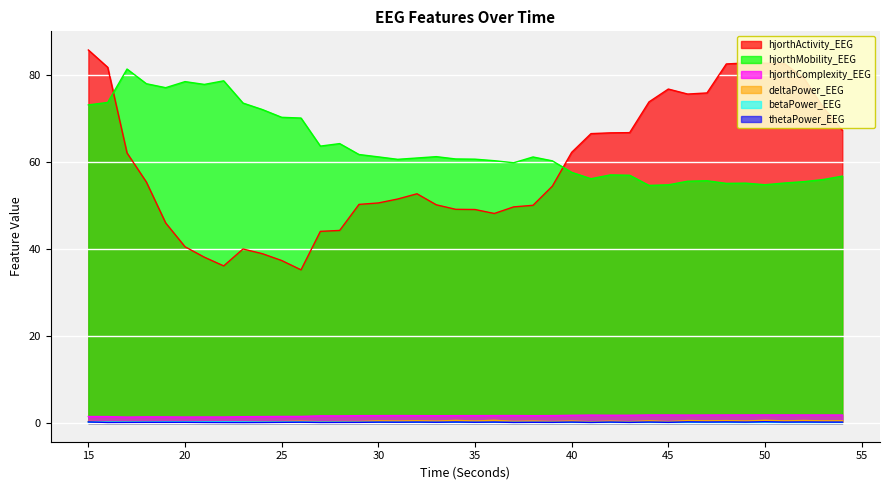

Reading left to right, extract all data points from this chart.

hjorthActivity_EEG: 85.8	81.9	62.2	55.5	46.0	40.6	38.2	36.2	40.1	39.0	37.4	35.3	44.1	44.3	50.3	50.7	51.6	52.8	50.2	49.2	49.1	48.2	49.7	50.1	54.5	62.3	66.6	66.8	66.8	73.9	76.9	75.7	76.0	82.6	82.9	82.8	82.7	79.5	72.7	67.4
hjorthMobility_EEG: 73.2	73.8	81.5	78.1	77.2	78.6	77.9	78.8	73.6	72.1	70.4	70.2	63.7	64.3	61.8	61.3	60.7	61.0	61.3	60.8	60.7	60.4	59.9	61.2	60.3	57.7	56.2	57.1	57.0	54.7	54.8	55.7	55.8	55.2	55.2	54.8	55.2	55.6	56.0	56.8
hjorthComplexity_EEG: 1.5	1.5	1.4	1.4	1.4	1.4	1.4	1.4	1.5	1.5	1.5	1.5	1.7	1.7	1.7	1.7	1.7	1.7	1.7	1.7	1.7	1.7	1.7	1.7	1.7	1.8	1.8	1.8	1.8	1.9	1.9	1.8	1.9	1.9	1.9	1.9	1.9	1.9	1.9	1.9
deltaPower_EEG: 0.4	0.2	0.3	0.2	0.2	0.3	0.3	0.3	0.2	0.2	0.3	0.4	0.3	0.3	0.4	0.5	0.5	0.5	0.5	0.6	0.5	0.6	0.4	0.5	0.4	0.5	0.3	0.5	0.3	0.5	0.3	0.6	0.5	0.6	0.5	0.6	0.5	0.6	0.5	0.5
betaPower_EEG: 0.2	0.3	0.3	0.2	0.3	0.3	0.3	0.3	0.3	0.2	0.2	0.3	0.2	0.2	0.2	0.2	0.2	0.2	0.2	0.2	0.2	0.2	0.2	0.2	0.2	0.2	0.1	0.2	0.2	0.2	0.1	0.2	0.2	0.1	0.1	0.2	0.1	0.1	0.1	0.1
thetaPower_EEG: 0.3	0.1	0.2	0.2	0.2	0.2	0.1	0.1	0.1	0.1	0.2	0.2	0.1	0.2	0.2	0.2	0.2	0.2	0.2	0.2	0.2	0.2	0.1	0.2	0.2	0.2	0.1	0.2	0.2	0.2	0.2	0.3	0.2	0.3	0.2	0.3	0.2	0.3	0.2	0.2